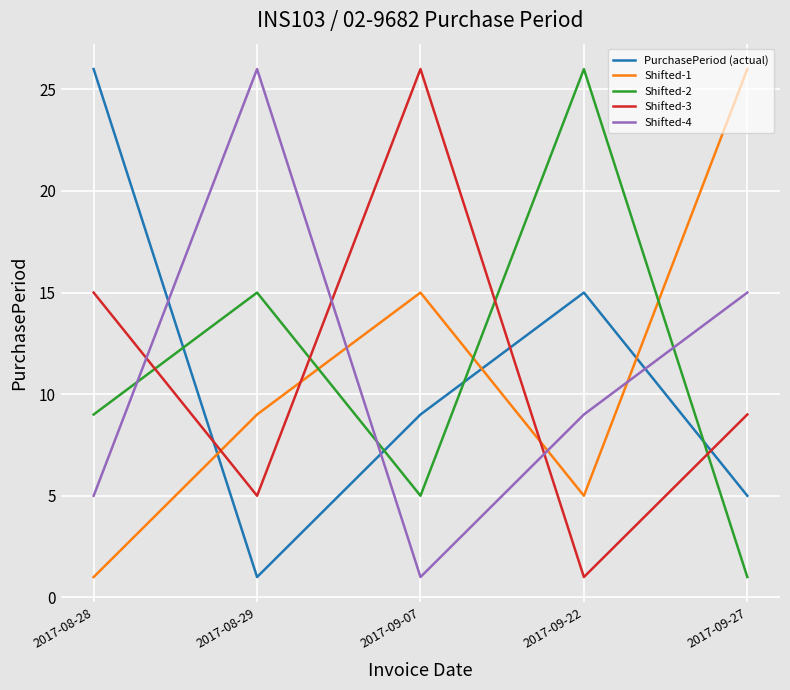

Between 2017-08-29 and 2017-09-22, which series saw the biggest shift?

Shifted-4